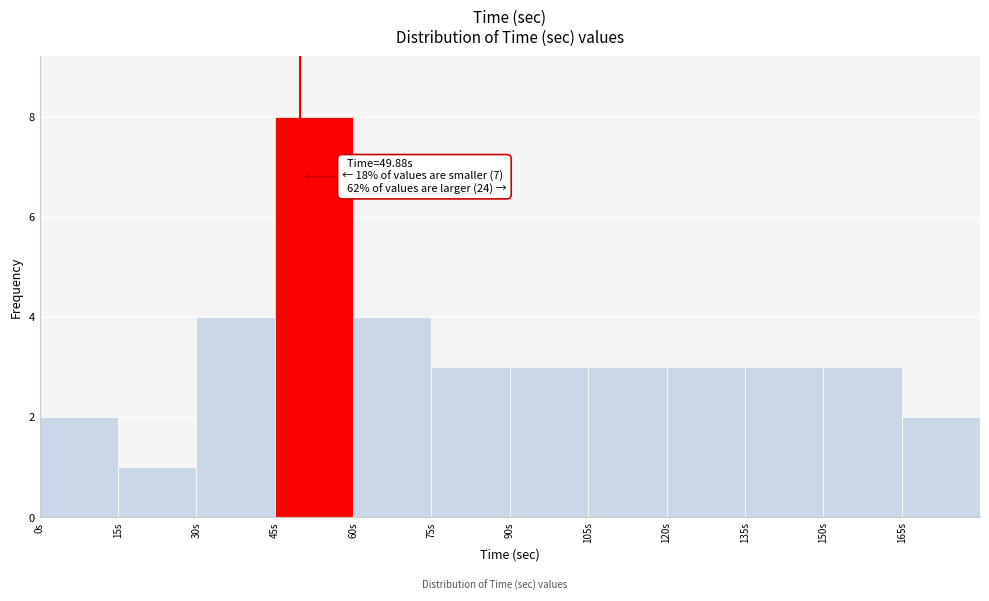

Over which range of the x-axis is the bar tallest?

45 to 60